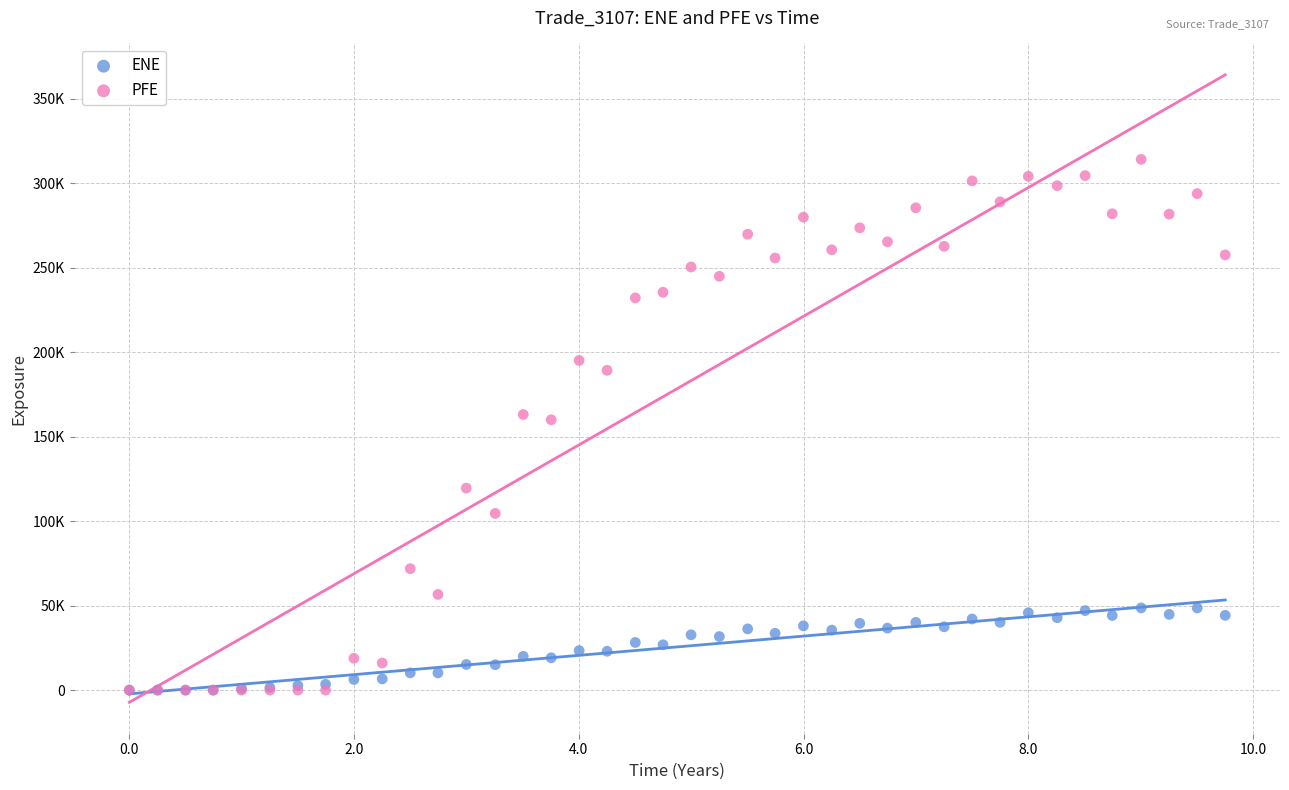

What are all the series names shown in the legend?

ENE, PFE